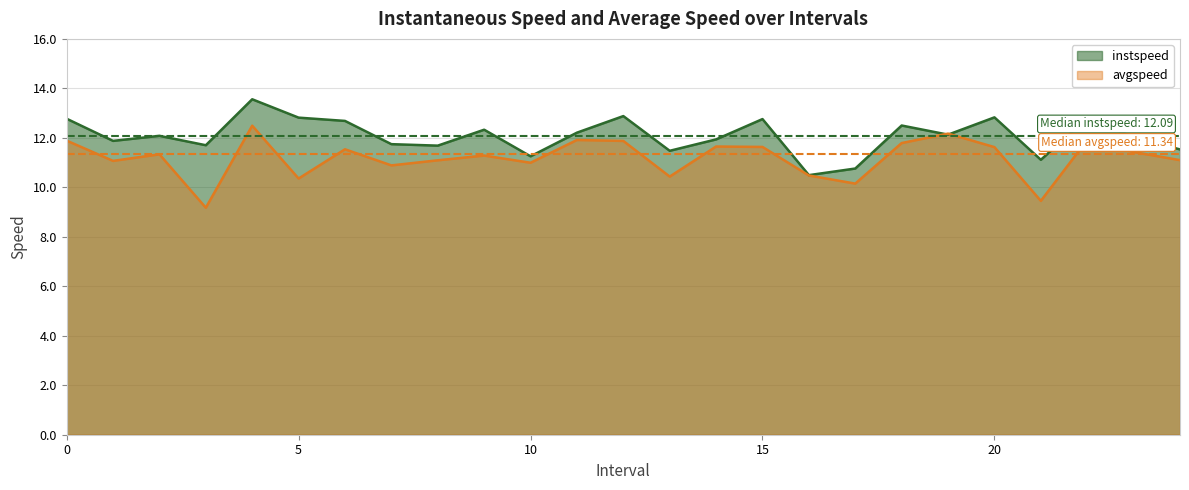

The value of instspeed at 20 is 5.1. True or false?

False